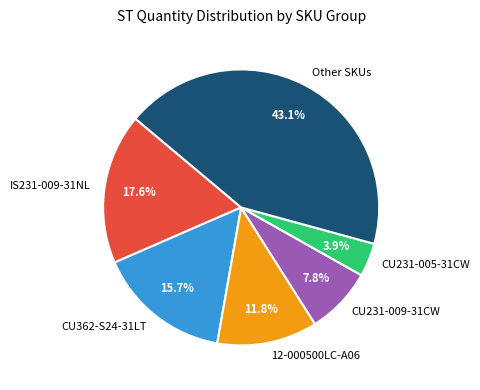

Which has a higher value, CU231-009-31CW or IS231-009-31NL?

IS231-009-31NL